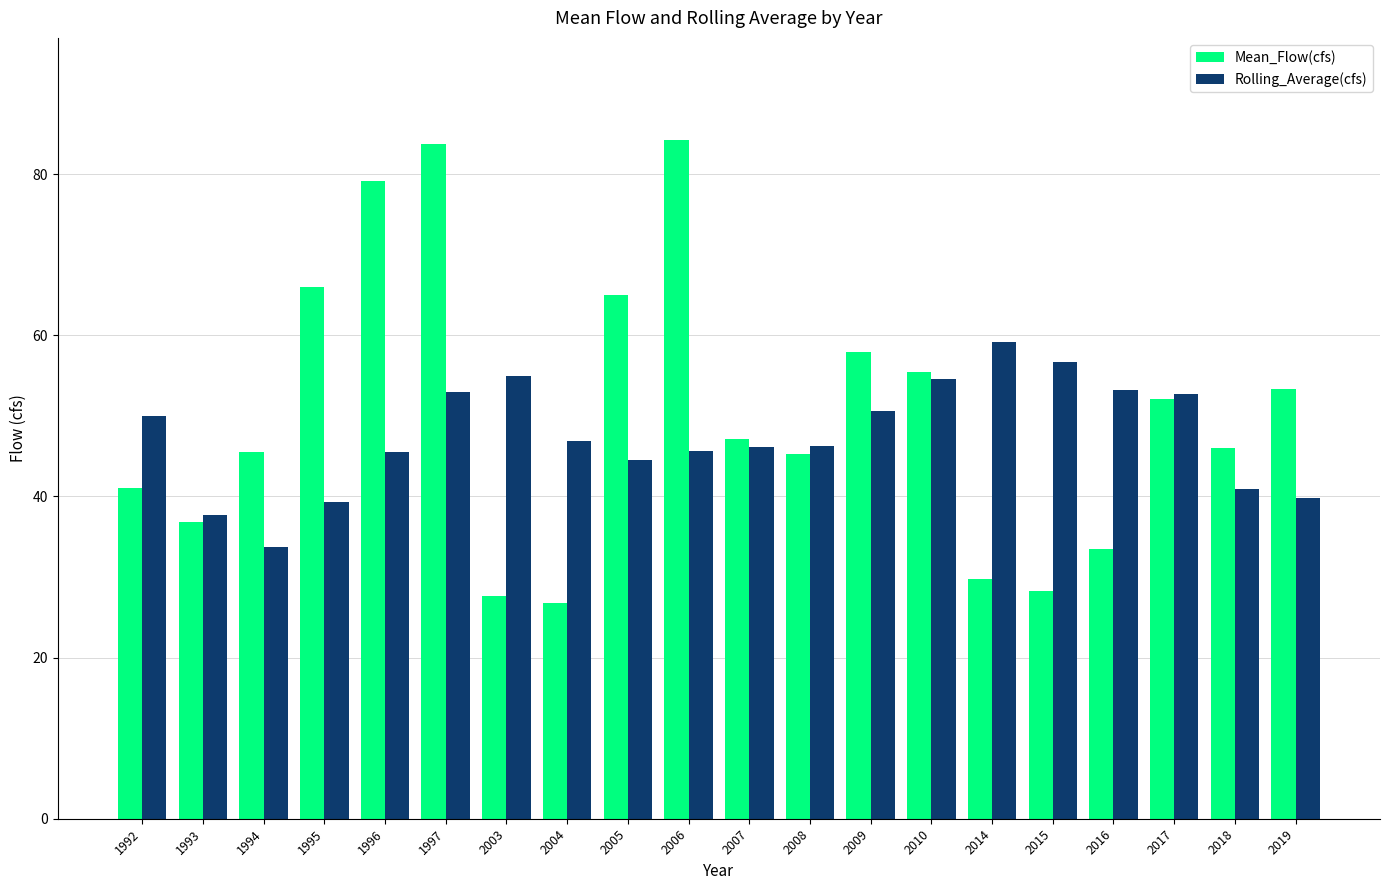

Does the chart contain any negative values?

No